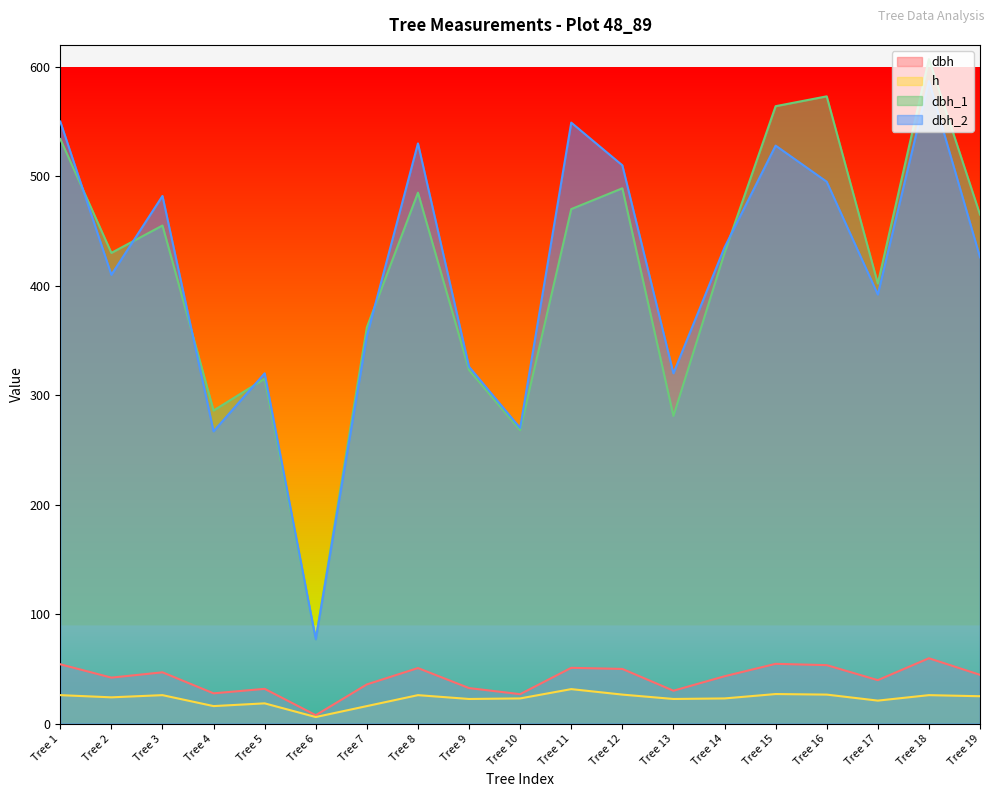

How many values in the dbh series exceed 43?

10